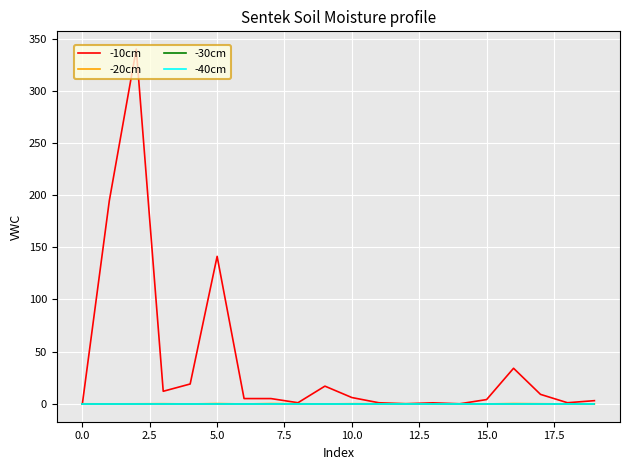

Reading right to left, transcribe all the data shown in this chart.

-10cm: 3.0	1.0	9.0	34.0	4.1	0.0	0.9	0.0	1.0	6.0	16.9	1.0	5.0	5.0	141.3	19.0	12.0	340.0	194.7	0.0
-20cm: -0.2	-0.1	0.0	0.2	-0.1	0.0	-0.1	0.1	0.0	0.1	-0.2	0.1	0.2	-0.2	0.2	-0.2	0.1	-0.0	-0.1	0.0
-30cm: 0.0	0.0	0.0	0.0	0.0	0.0	0.0	0.0	0.0	0.0	0.0	0.0	0.0	0.0	0.0	0.0	0.0	0.0	0.0	0.0
-40cm: 0.0	0.0	0.0	0.0	0.0	0.0	0.0	0.0	0.0	0.0	0.0	0.0	0.0	0.0	0.0	0.0	0.0	0.0	0.0	0.0